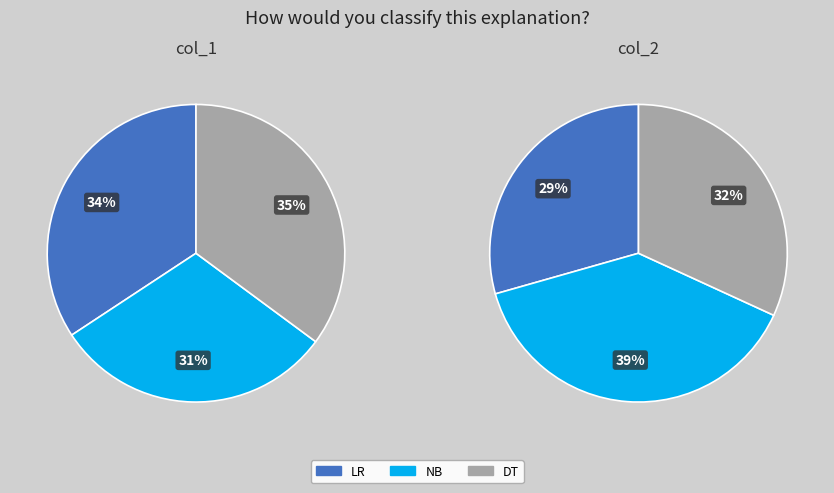

Combined, do DT and NB account for over 50%?

Yes